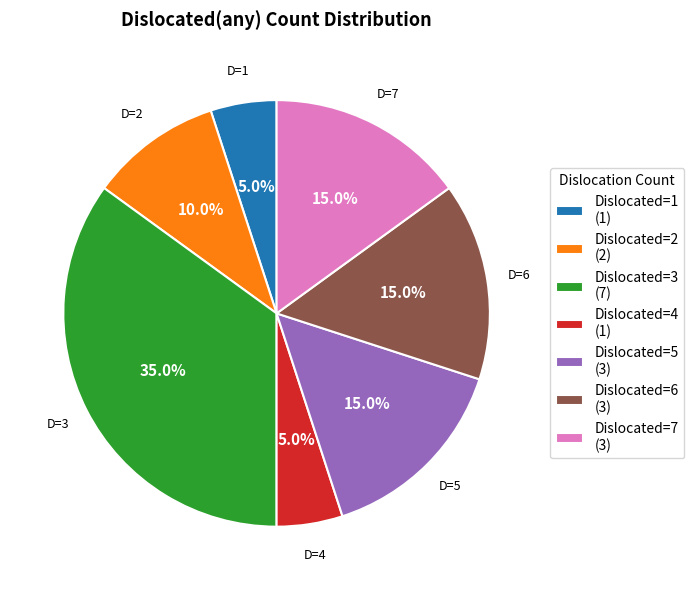

Is there any slice that represents more than half of the pie?

No